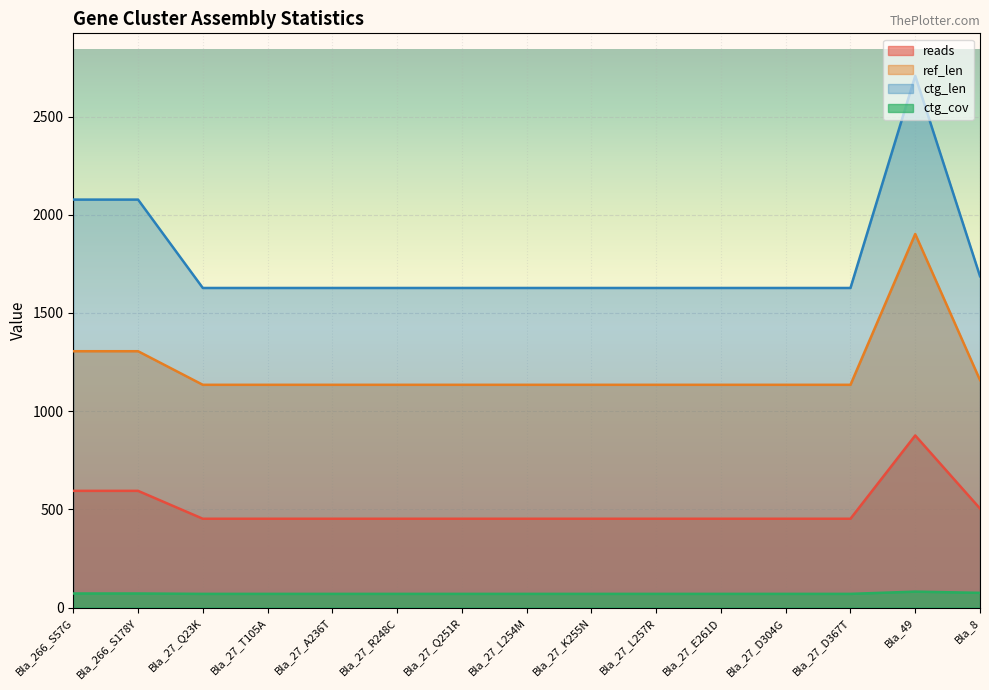

Reading right to left, extract all data points from this chart.

reads: 504.0	876.0	452.0	452.0	452.0	452.0	452.0	452.0	452.0	452.0	452.0	452.0	452.0	594.0	594.0
ref_len: 1158.0	1902.0	1134.0	1134.0	1134.0	1134.0	1134.0	1134.0	1134.0	1134.0	1134.0	1134.0	1134.0	1305.0	1305.0
ctg_len: 1687.0	2707.0	1627.0	1627.0	1627.0	1627.0	1627.0	1627.0	1627.0	1627.0	1627.0	1627.0	1627.0	2077.0	2077.0
ctg_cov: 74.7	80.9	69.5	69.5	69.5	69.5	69.5	69.5	69.5	69.5	69.5	69.5	69.5	71.5	71.5